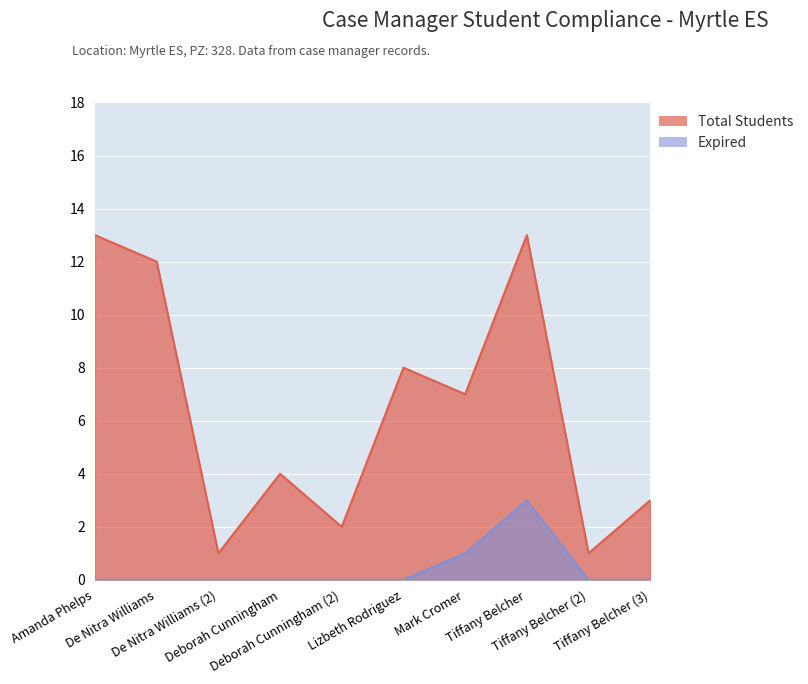

At which label does Expired reach its minimum?

Amanda Phelps